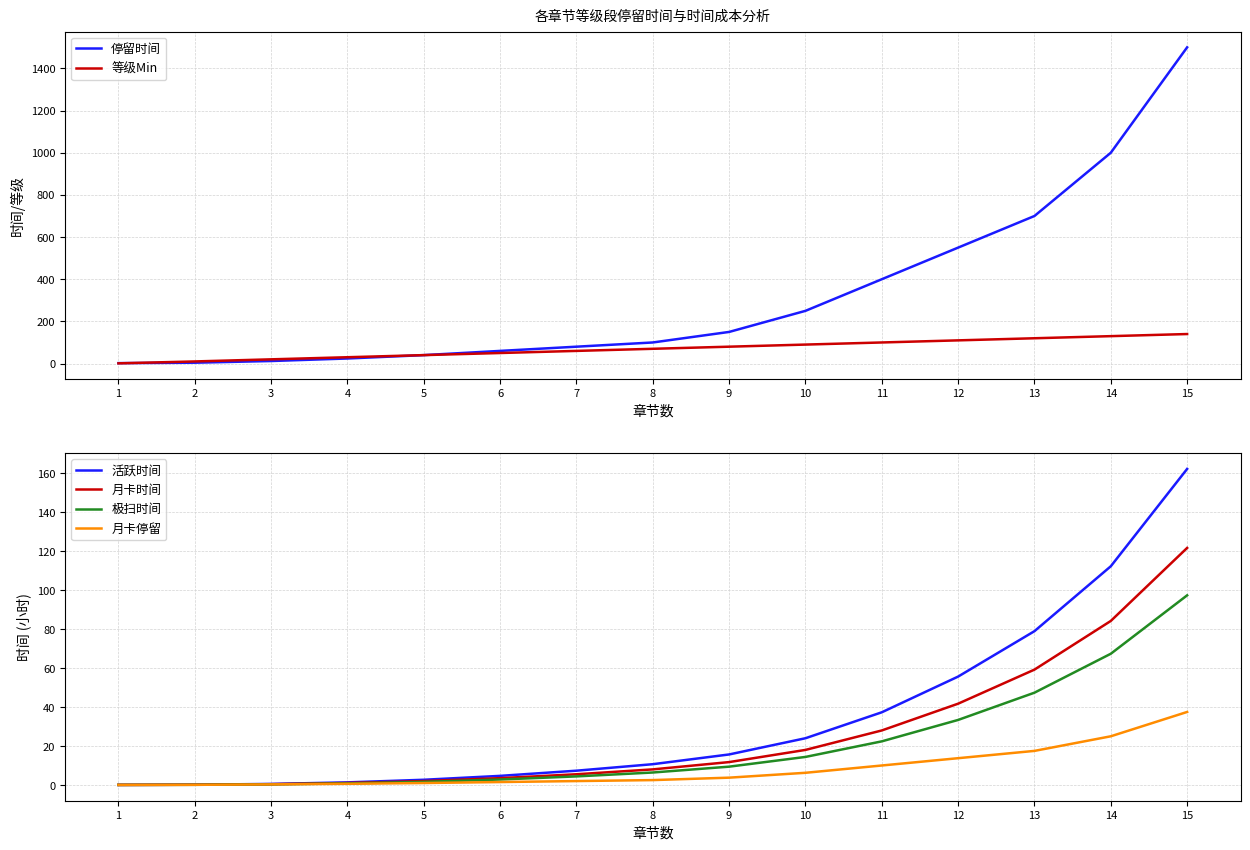

How many data points in 月卡停留 are above 2?

8